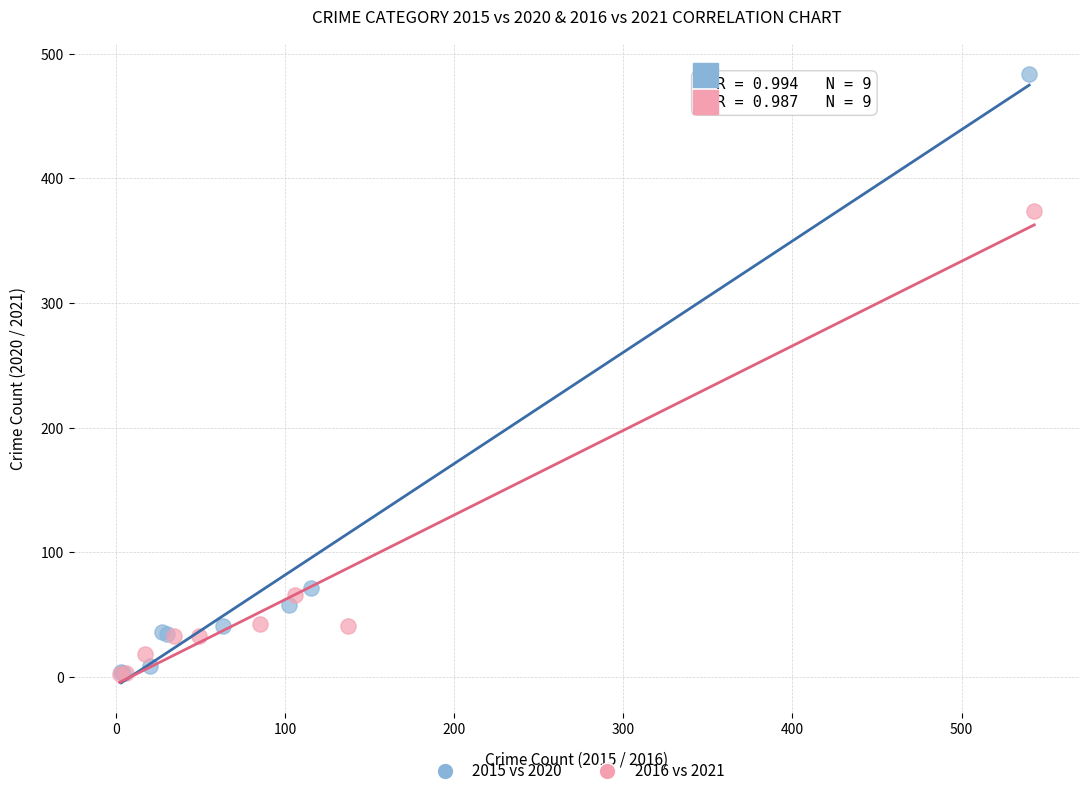

Which series has the widest spread of Y values?

2015 vs 2020